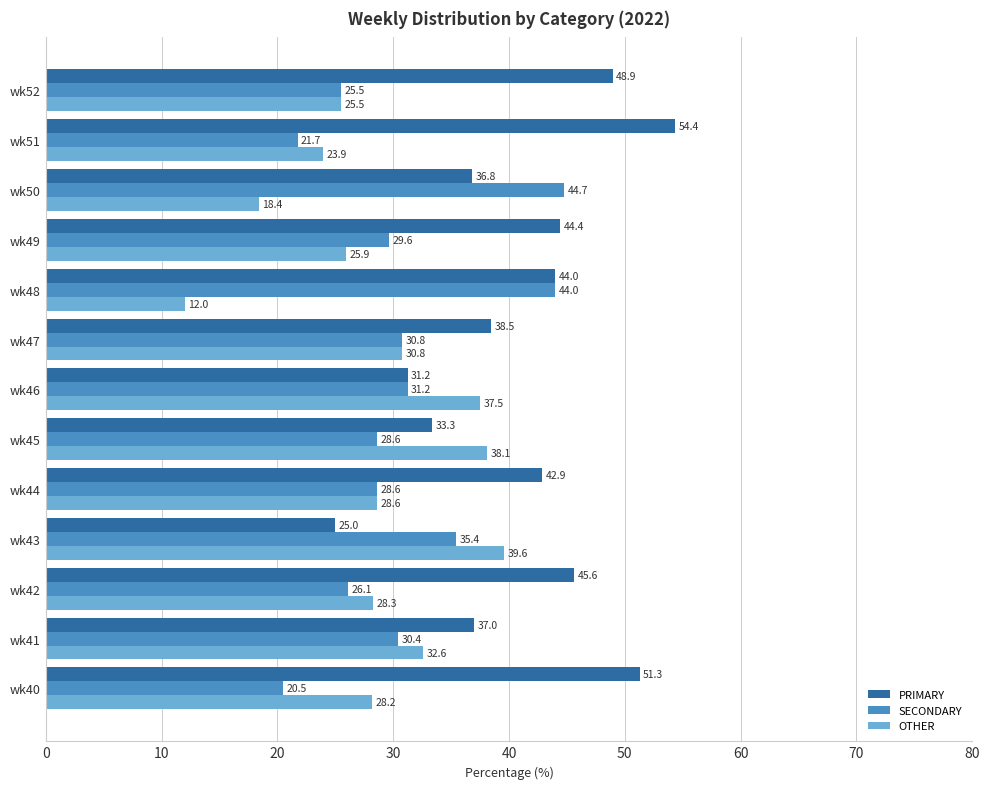

Which series changed the most between wk43 and wk48?

OTHER